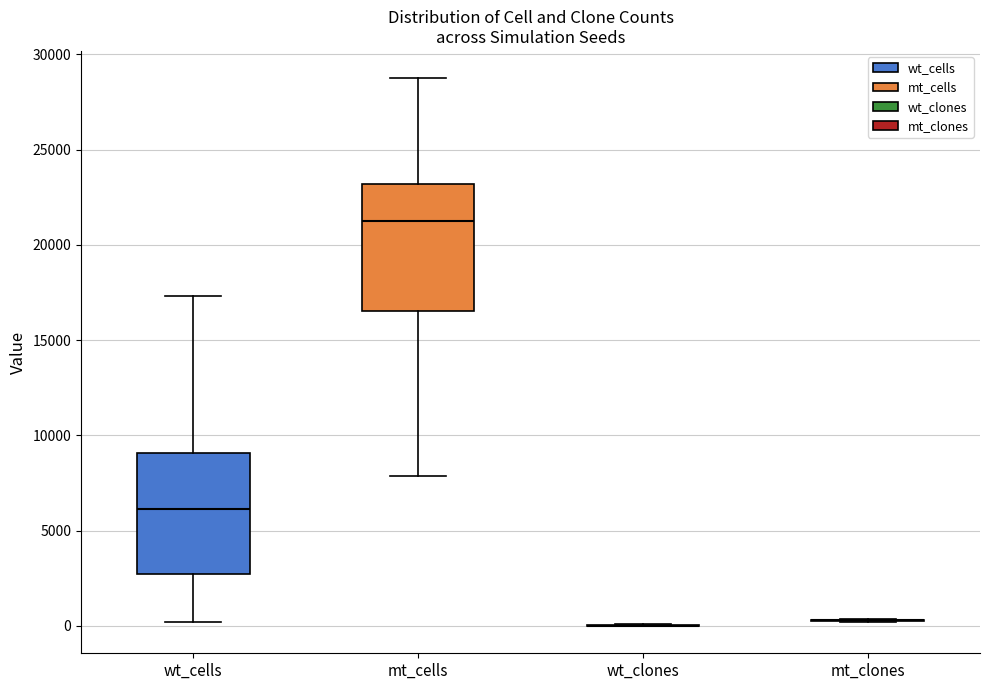

Reading left to right, read every box against the y-axis: the position of its median line, the range the box covers, and the ends of its whiskers. The values are not printed on the chart, so give them approximately, as read against the axis.

wt_cells: median 6000, box 2500 to 9000, whiskers 0 to 17500
mt_cells: median 21500, box 16500 to 23000, whiskers 8000 to 28500
wt_clones: box collapsed to a line at 0, whiskers 0 to 0
mt_clones: box collapsed to a line at 500, whiskers 0 to 500